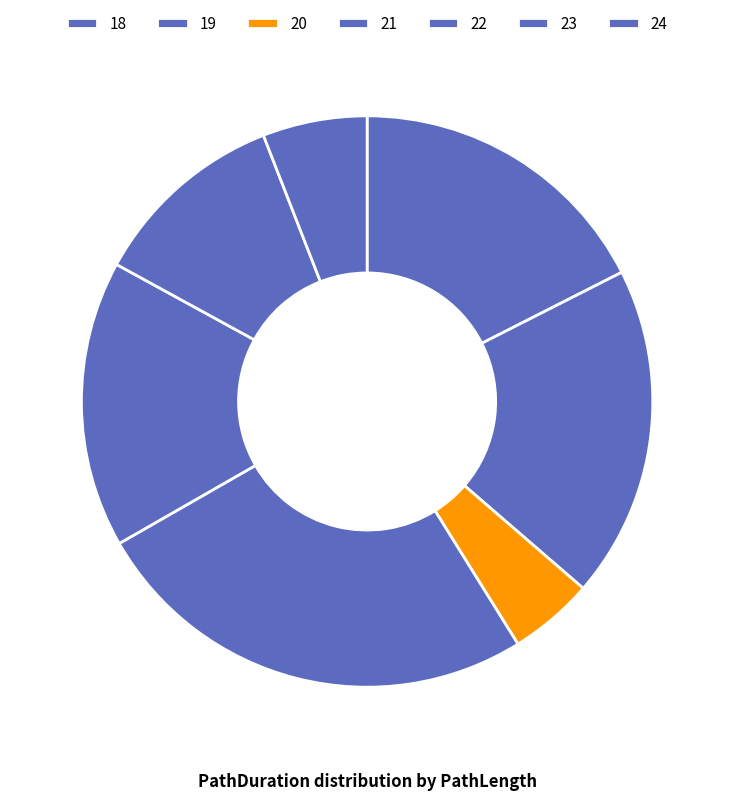

To the nearest percent, what is the difference between the largest and smallest slice percentages?

20%